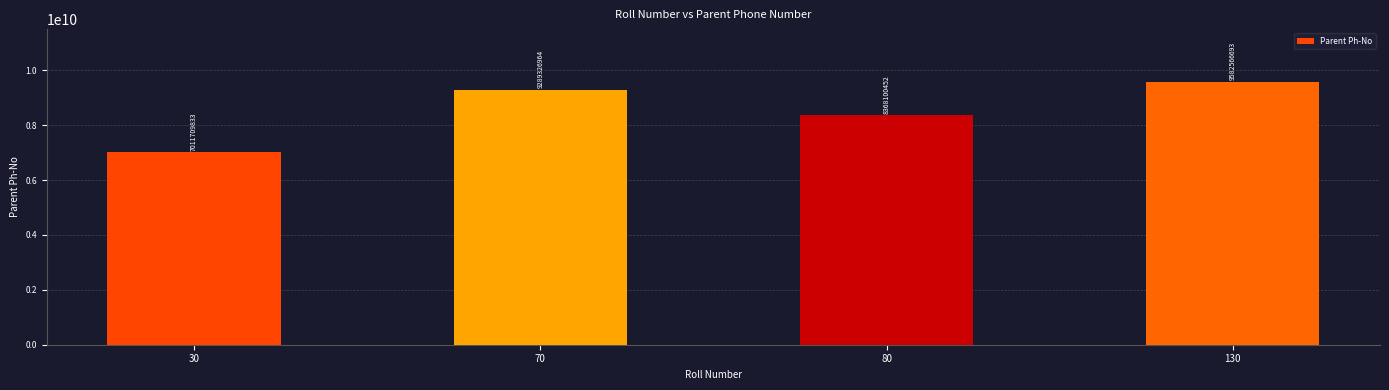

Reading left to right, transcribe all the data shown in this chart.

30=7011709833	70=9289326964	80=8368100452	130=9582566693